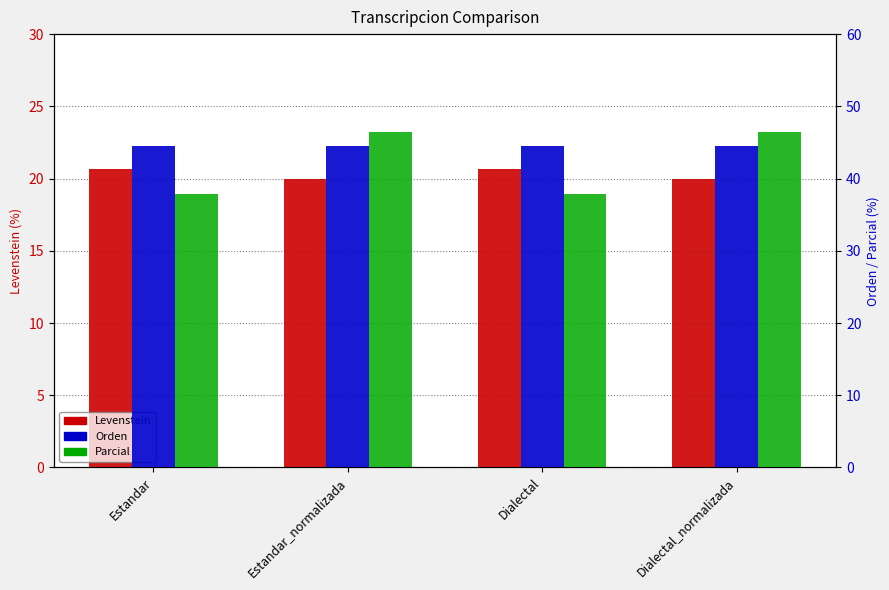

What are all the series names shown in the legend?

Levenstein, Orden, Parcial